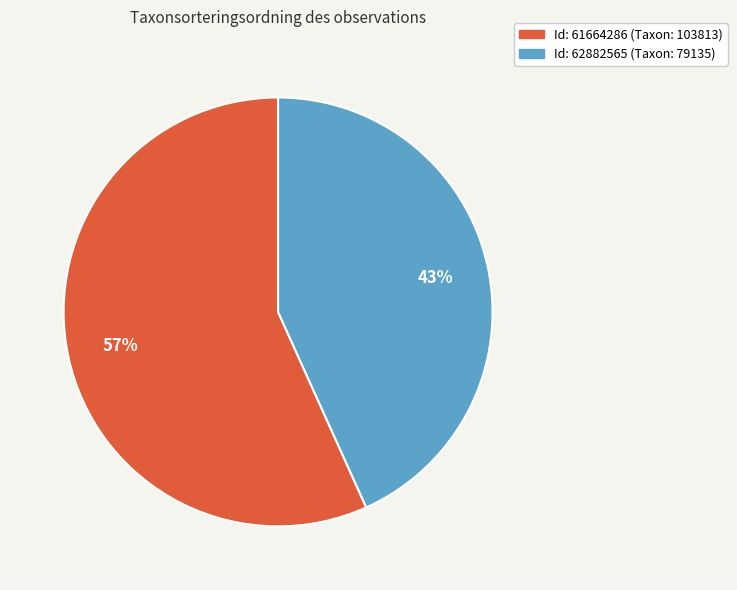

Is there any slice that represents more than half of the pie?

Yes